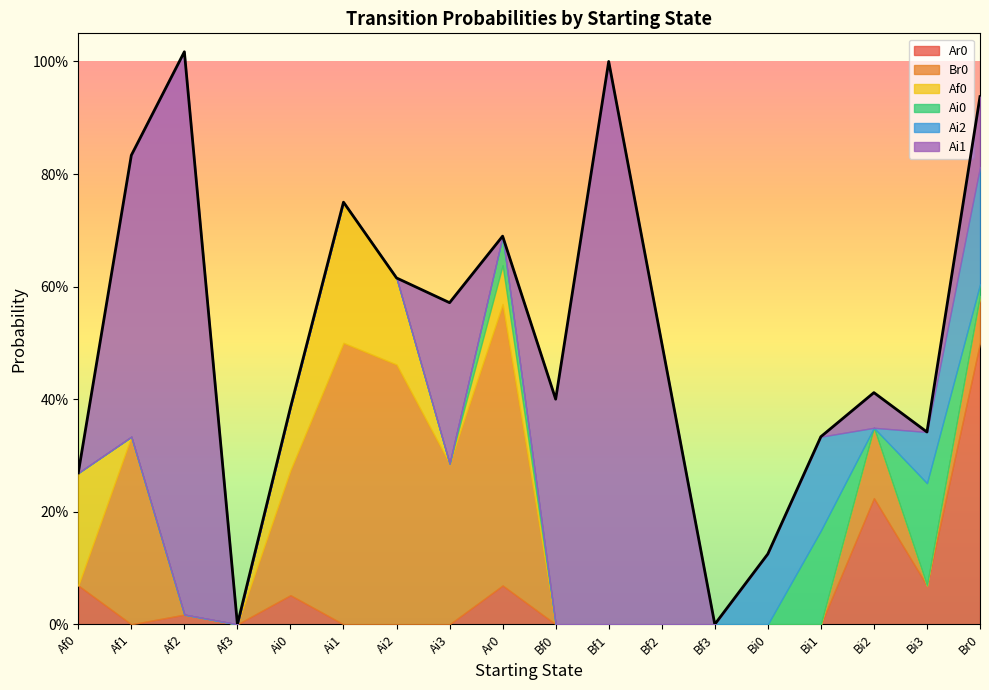

How many data points does each series have?

18